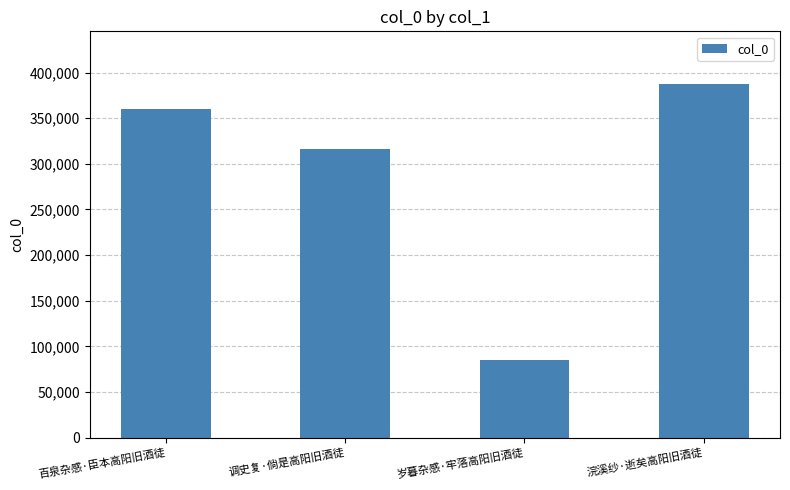

What is the label of the 3rd bar from the left?

岁暮杂感·牢落高阳旧酒徒